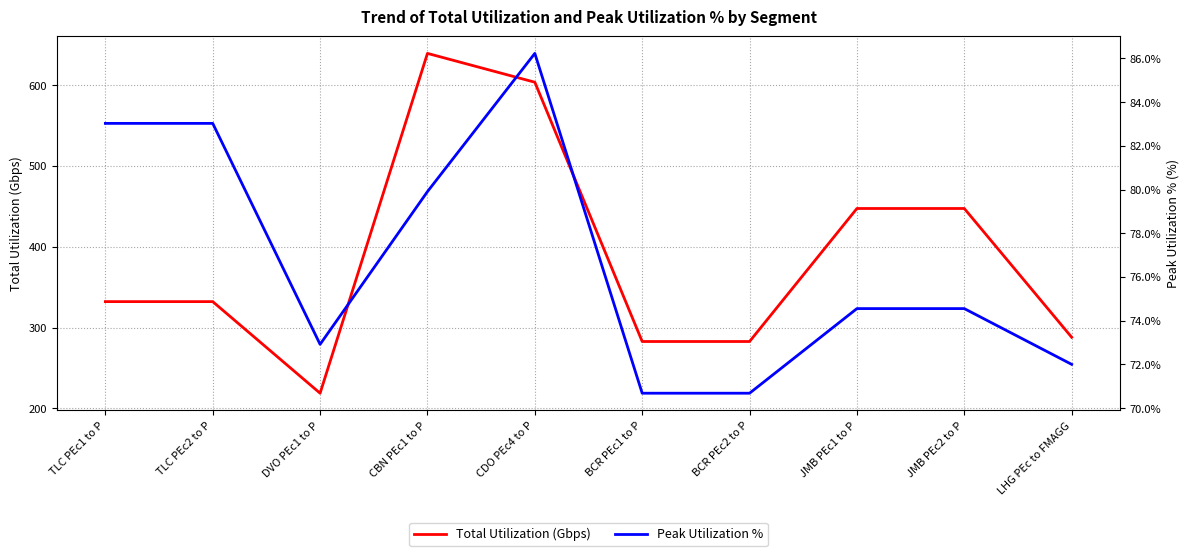

Which series has the largest total across all categories?

Total Utilization (Gbps)